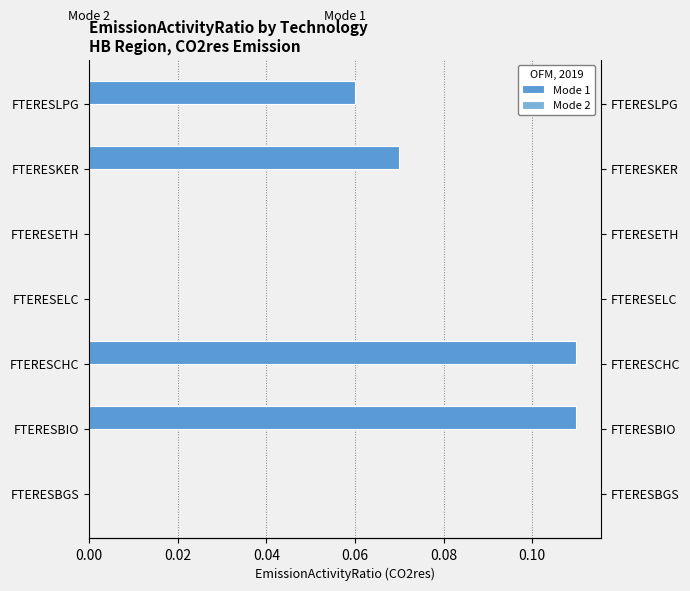

At 0.10, list the series in order from smallest to largest.

Mode 1, Mode 2